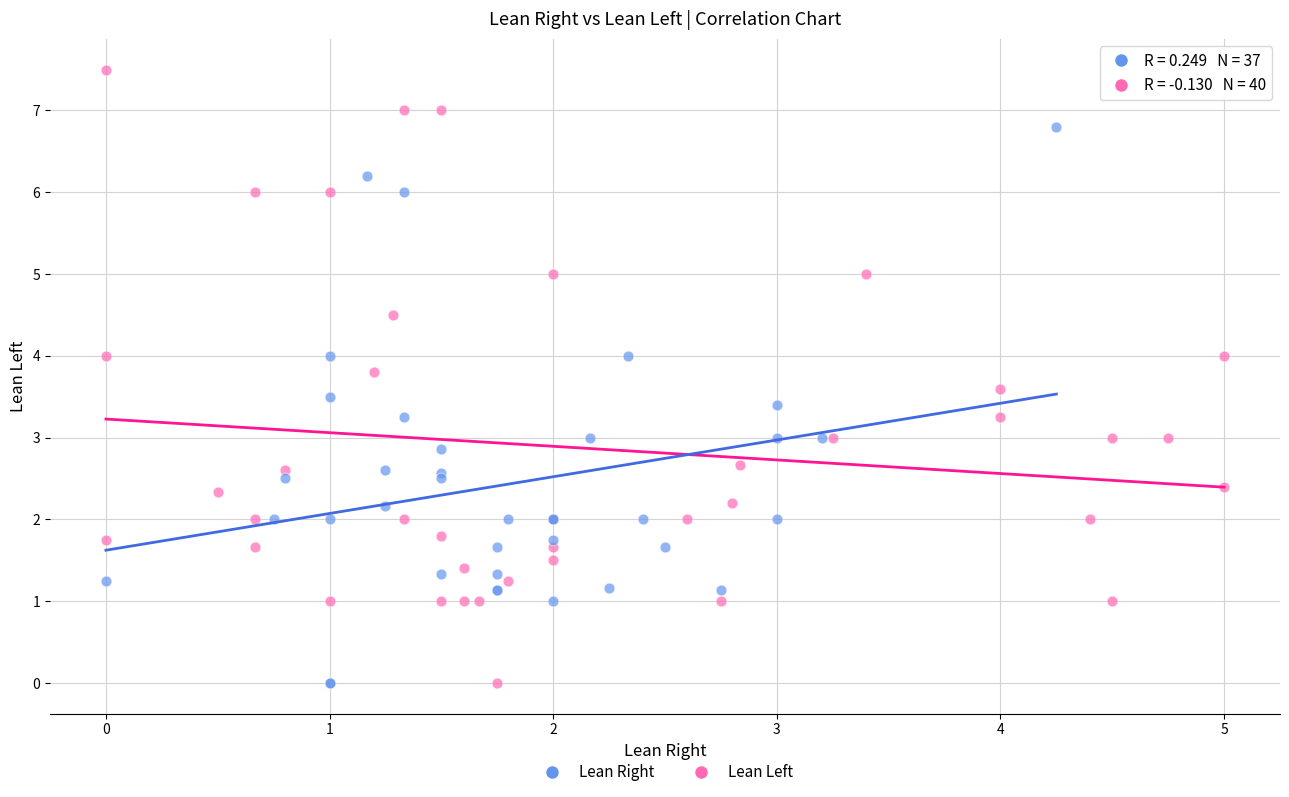

Which series reaches the maximum Y coordinate?

Lean Left